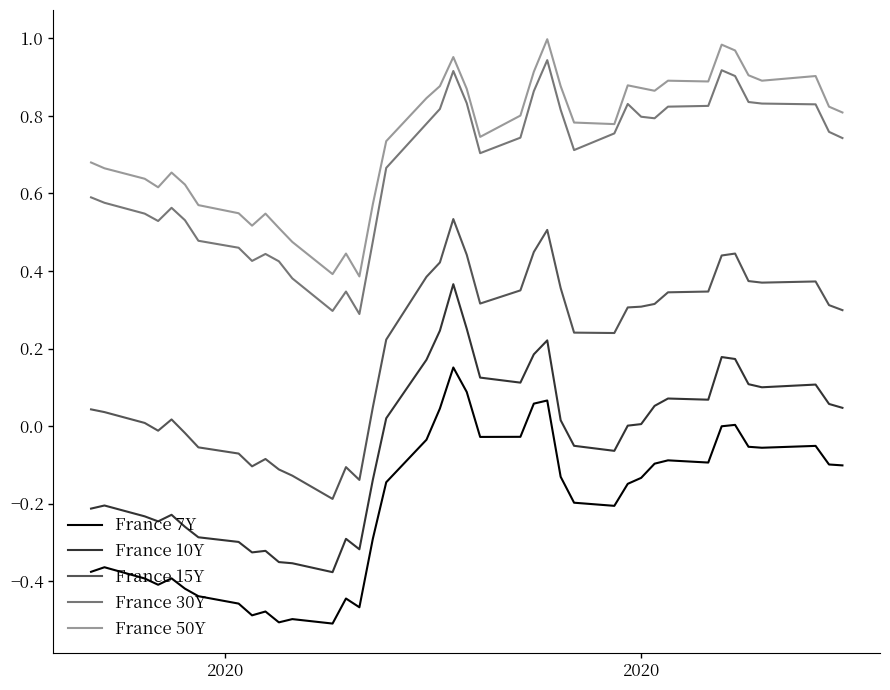

True or false: France 10Y and France 7Y cross at least once.

False